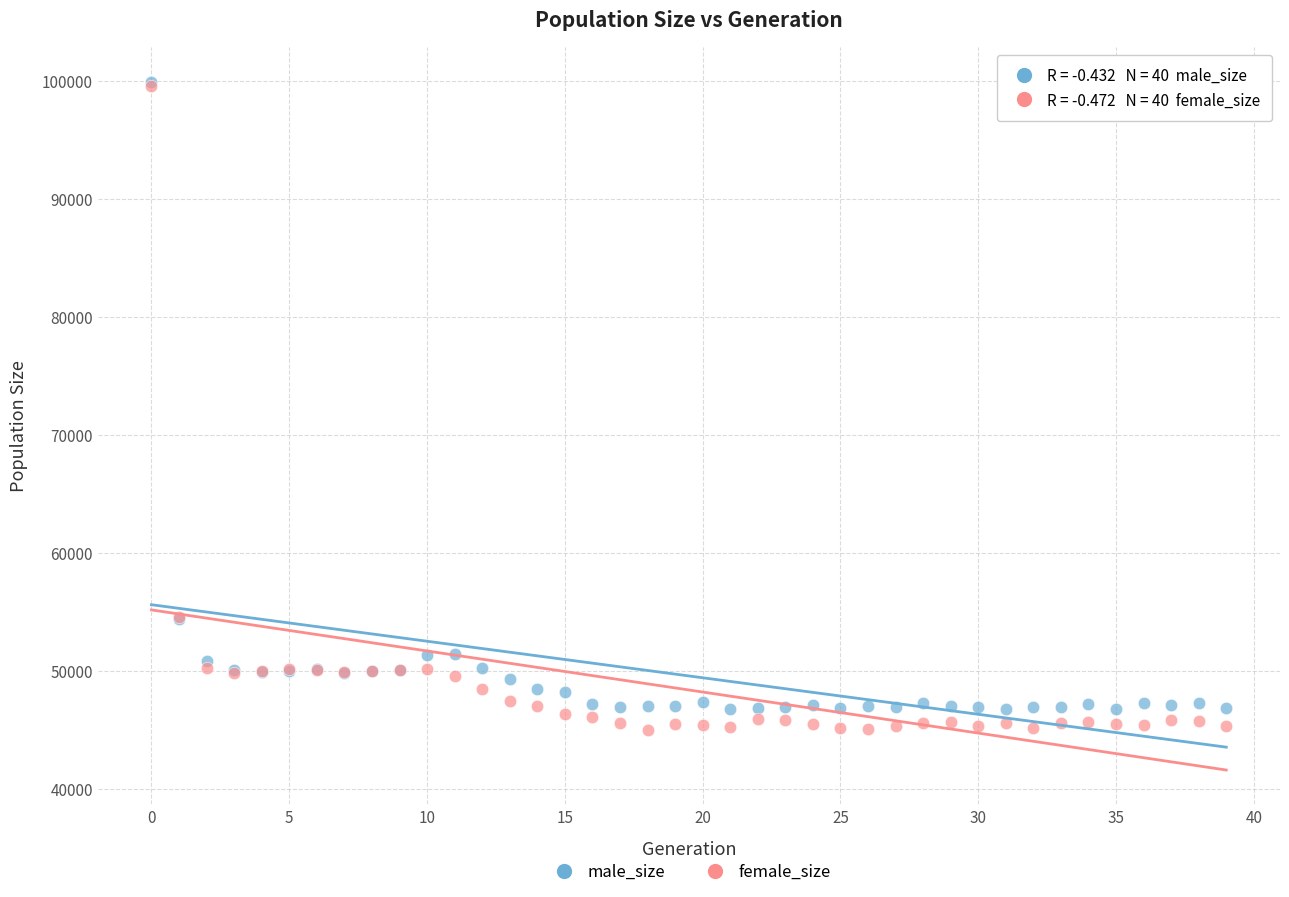

Which series has the widest spread of Y values?

female_size